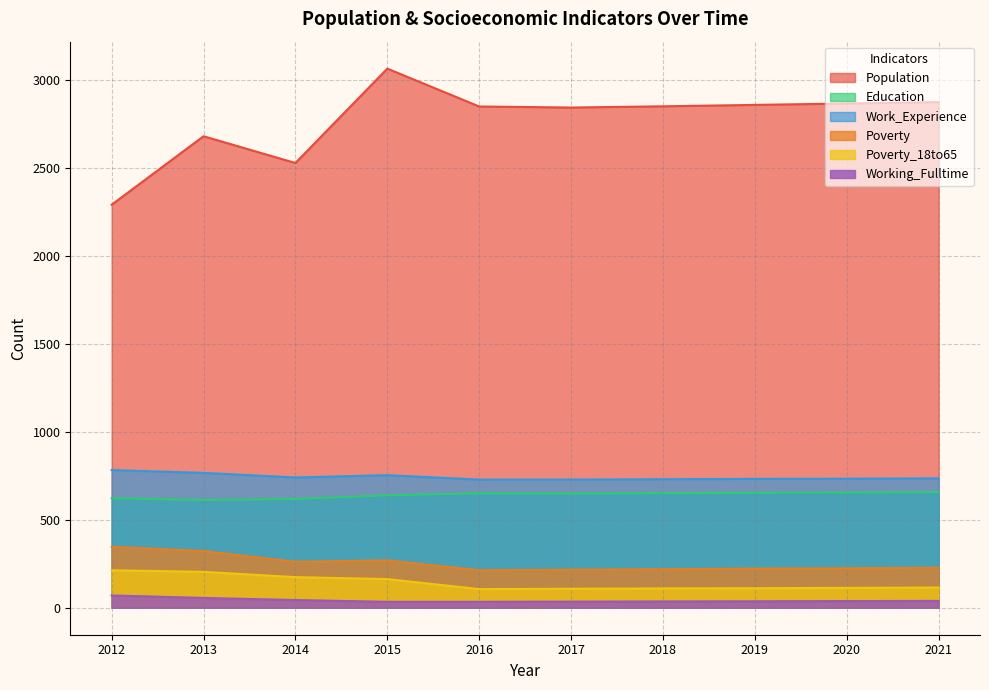

The Population series shows 2841 at 2017. True or false?

True